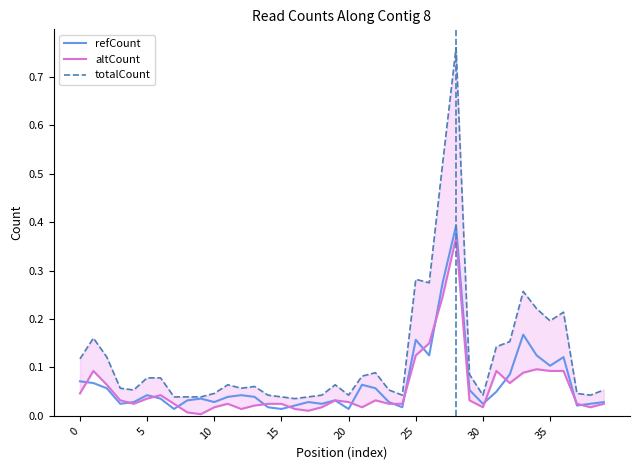

What is the difference between the maximum and minimum values in the altCount series?

0.4